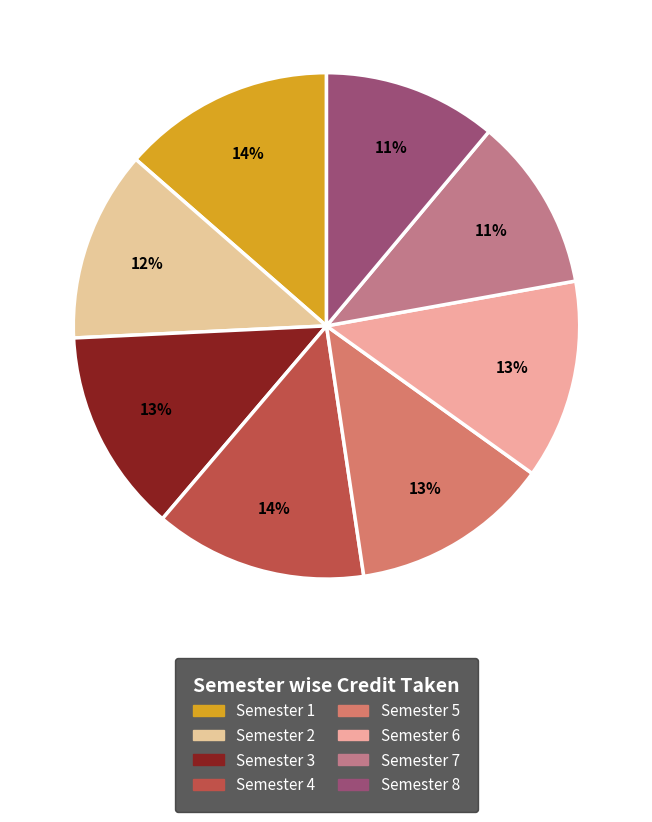

To the nearest percent, what is the difference between the Semester 5 and Semester 4 slice percentages?

1%